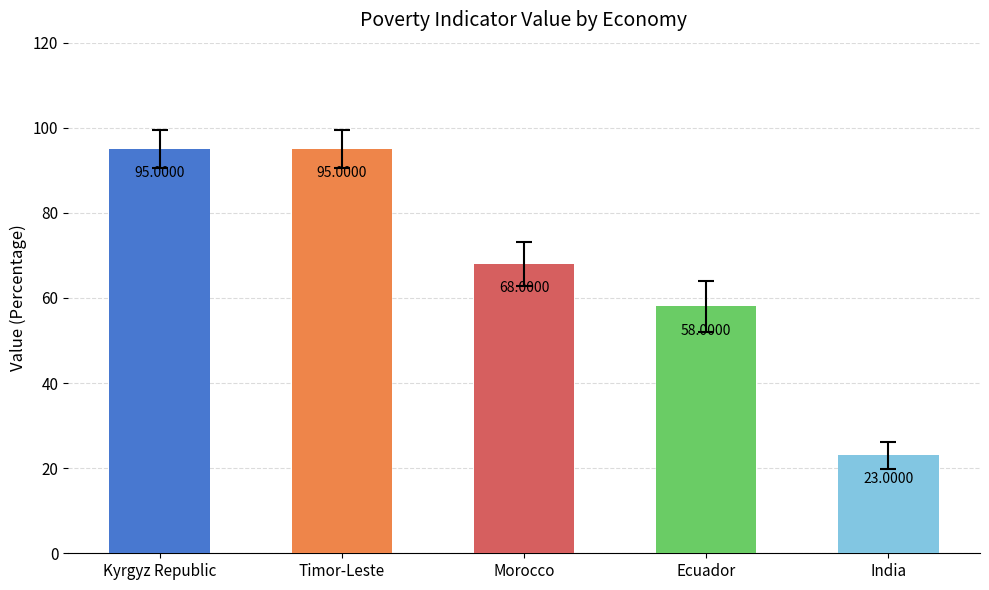

The value at India is 13. True or false?

False